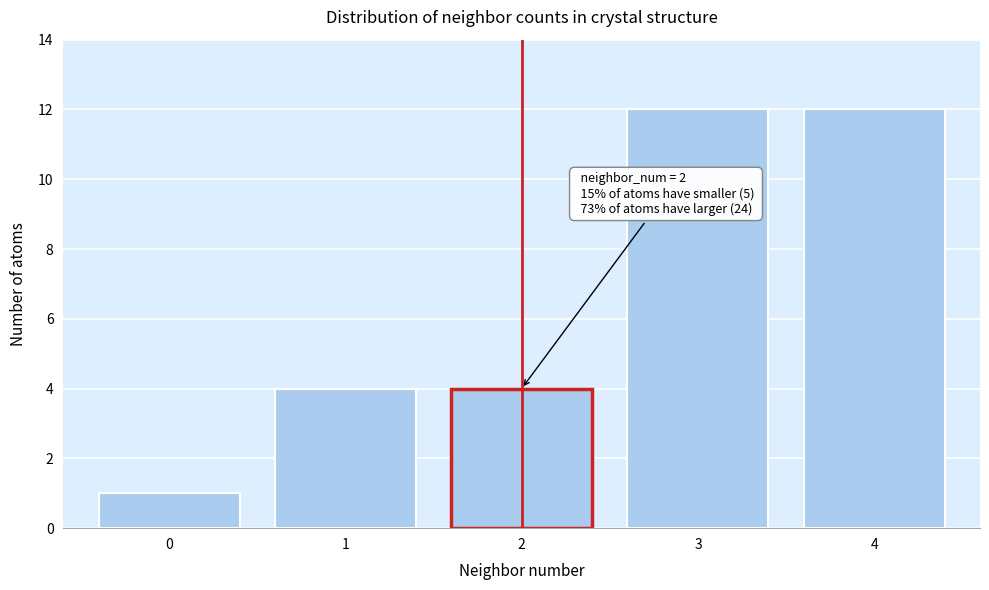

Reading left to right, list all the values displayed in this chart.

1	4	4	12	12